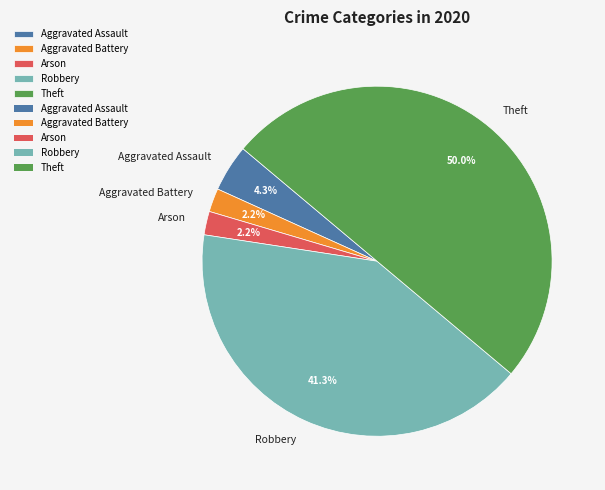

Which category has the biggest portion of the pie?

Theft